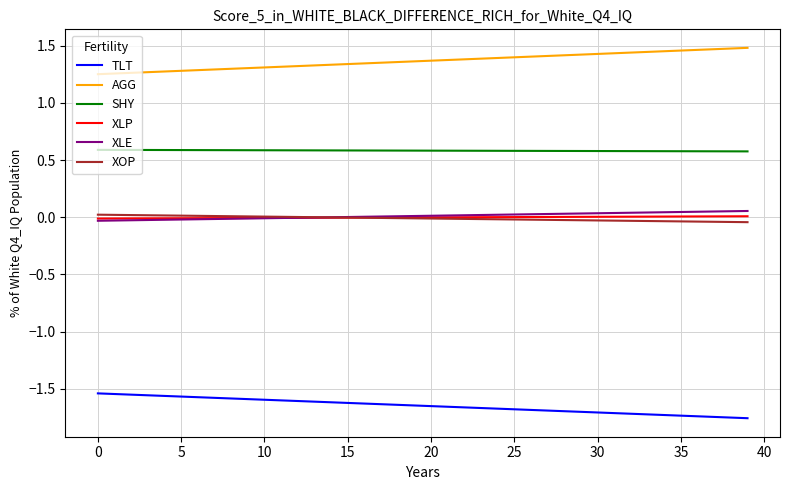

True or false: XLE and AGG cross at least once.

False